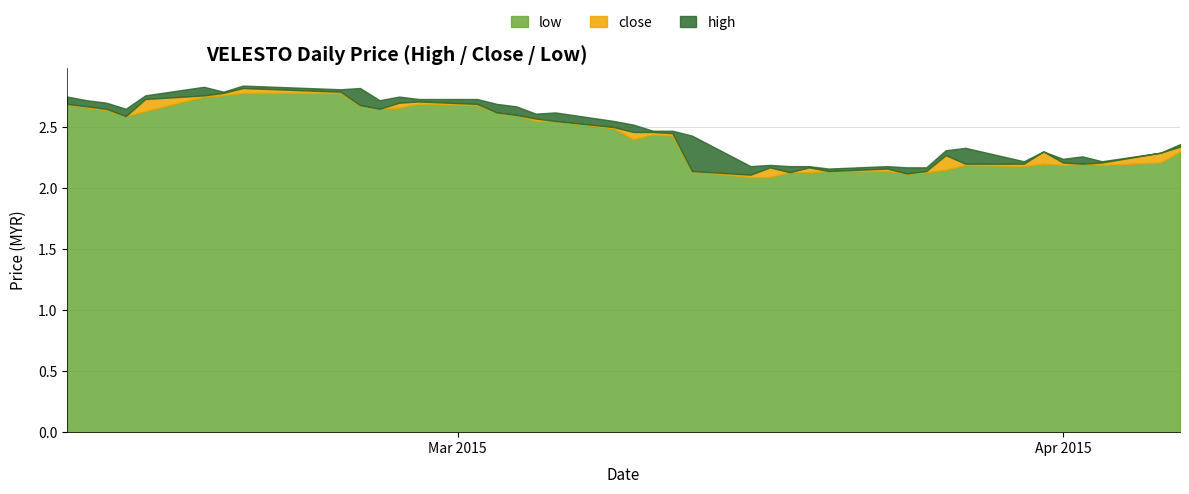

True or false: low and high cross at least once.

False